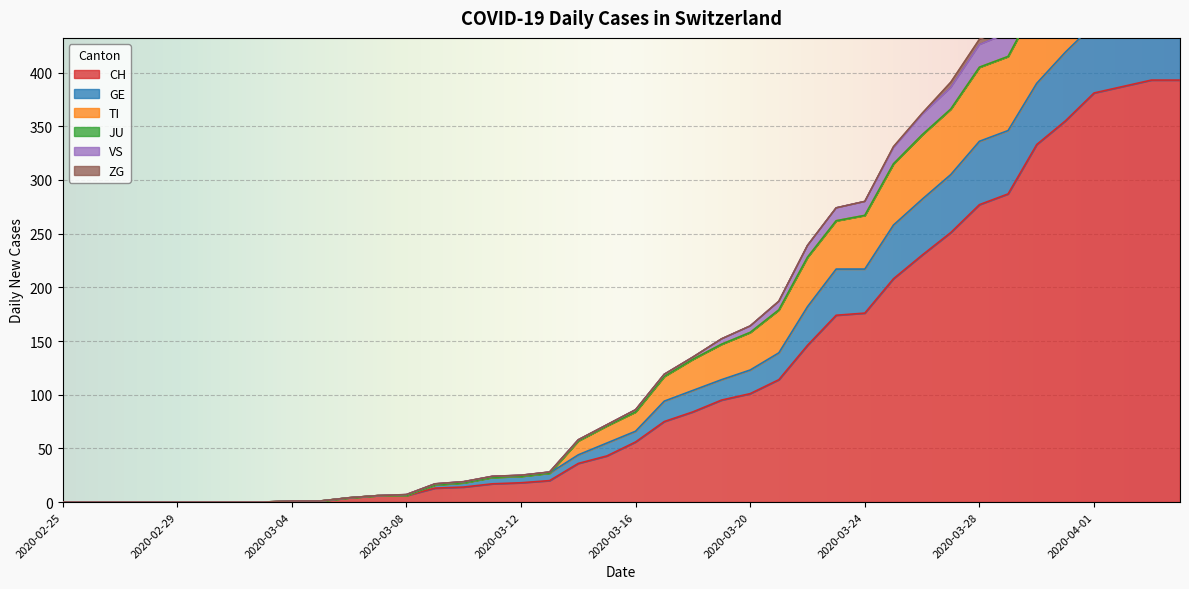

True or false: GE has more than 2 points higher than both neighbors.

False